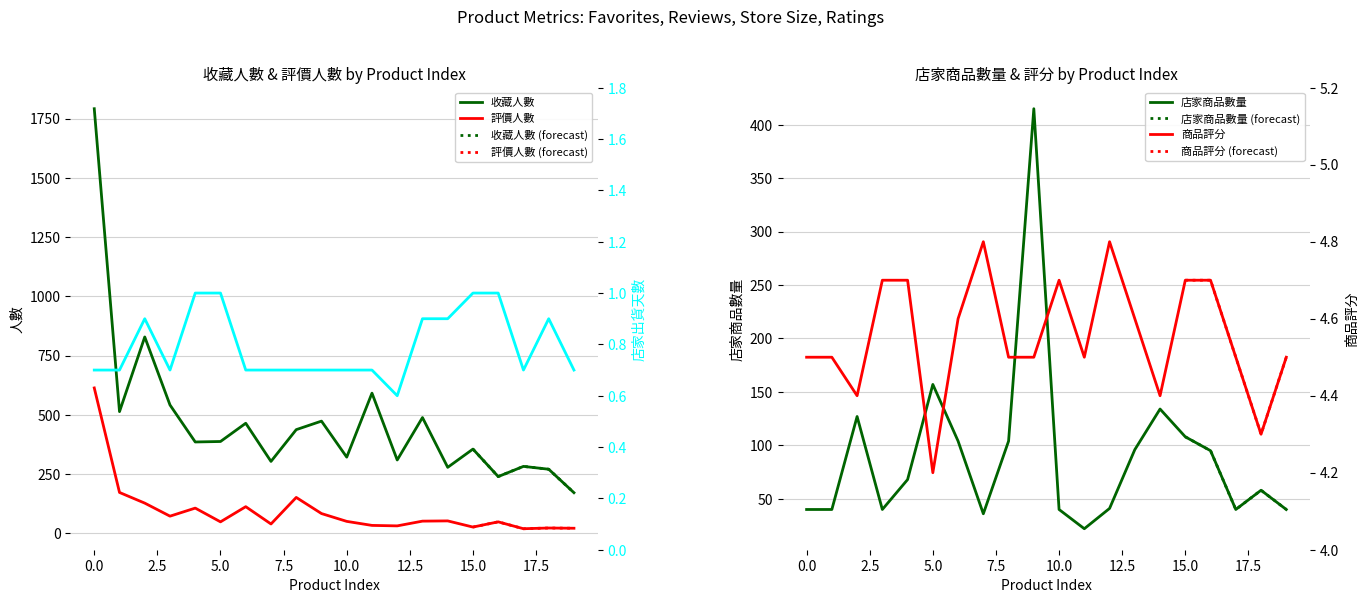

Which series has the widest spread of values?

收藏人數